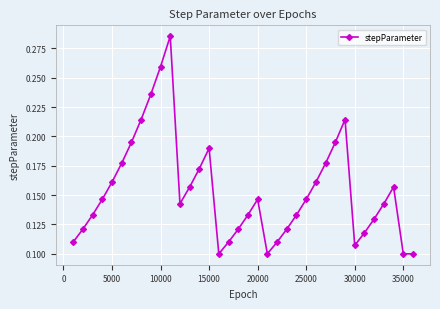

How many interior local peaks (higher than both neighbors) does the data have?

5